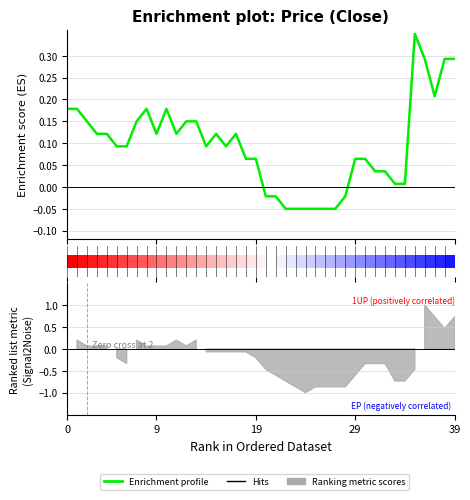

How many positive values are there?

31